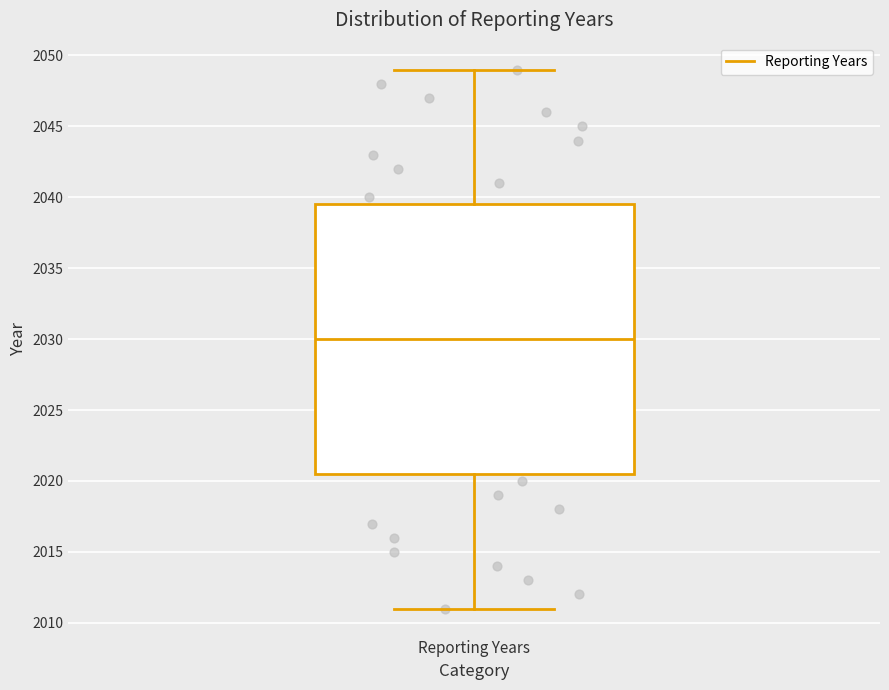

Where is the lower edge of the box for Reporting Years on the y-axis? The values are not printed on the chart, so give them approximately, as read against the axis.

2020.5